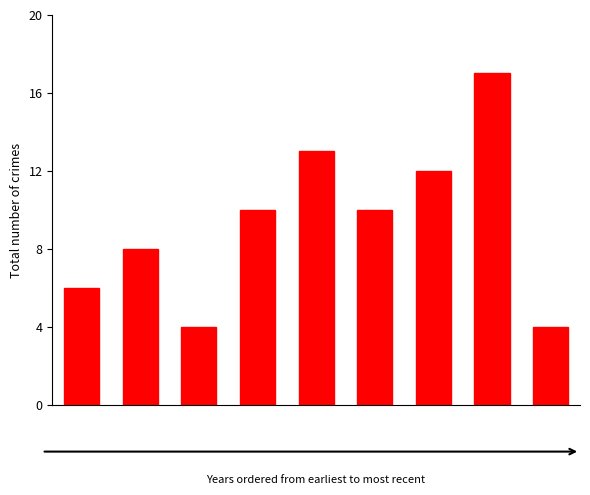

What is the value of the 6th bar from the left?

10